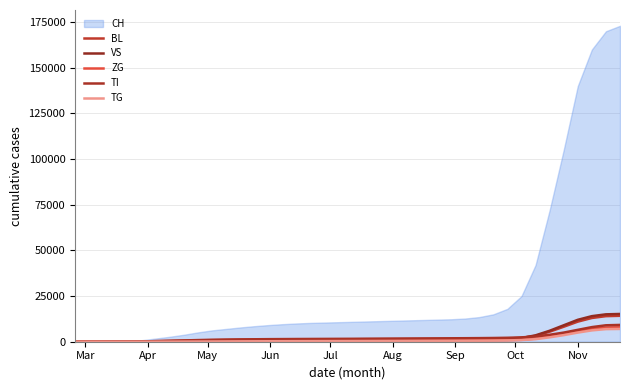

Is this an area chart (filled region under the line)?

Yes